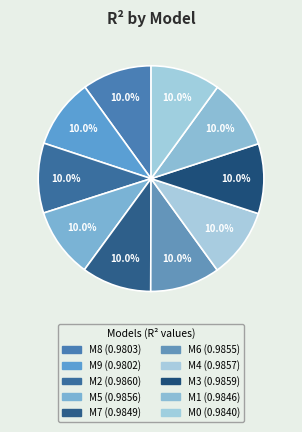

Is there any slice that represents more than half of the pie?

No